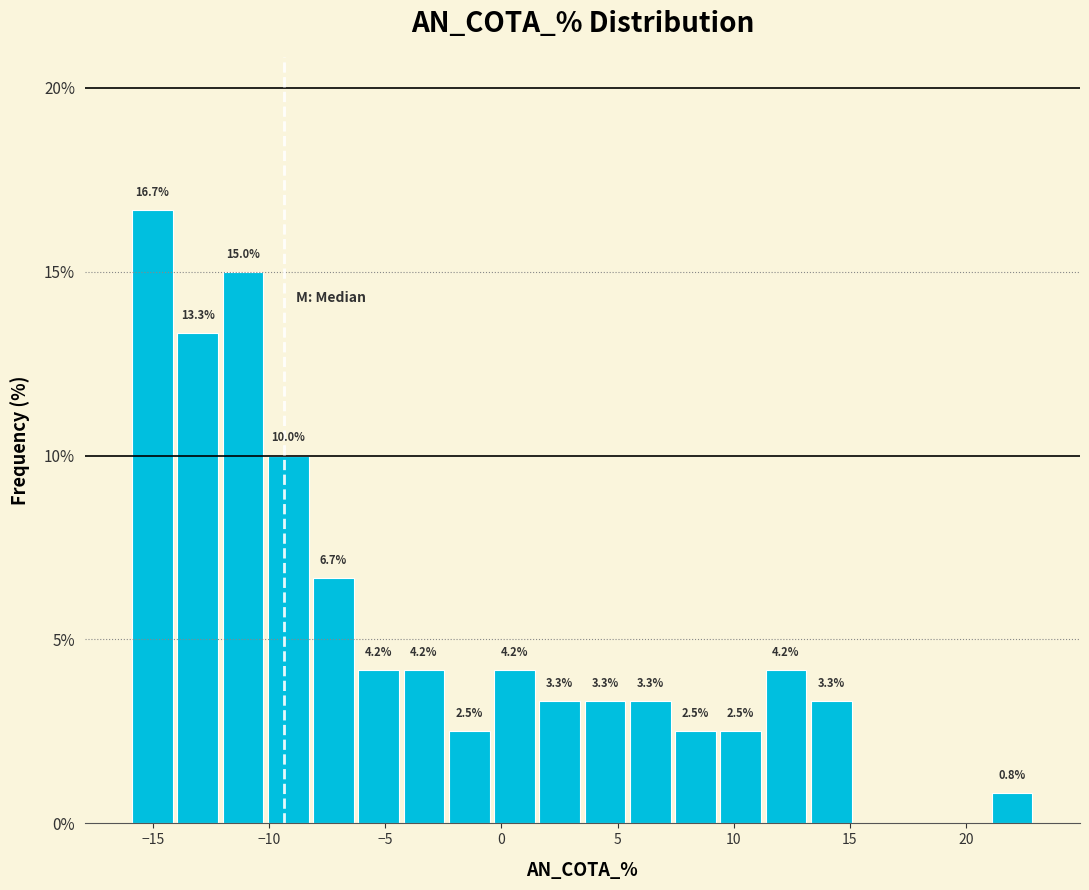

Around what value on the x-axis is the tallest bar? Give the approximate position of its centre, as read against the axis.

-15.0